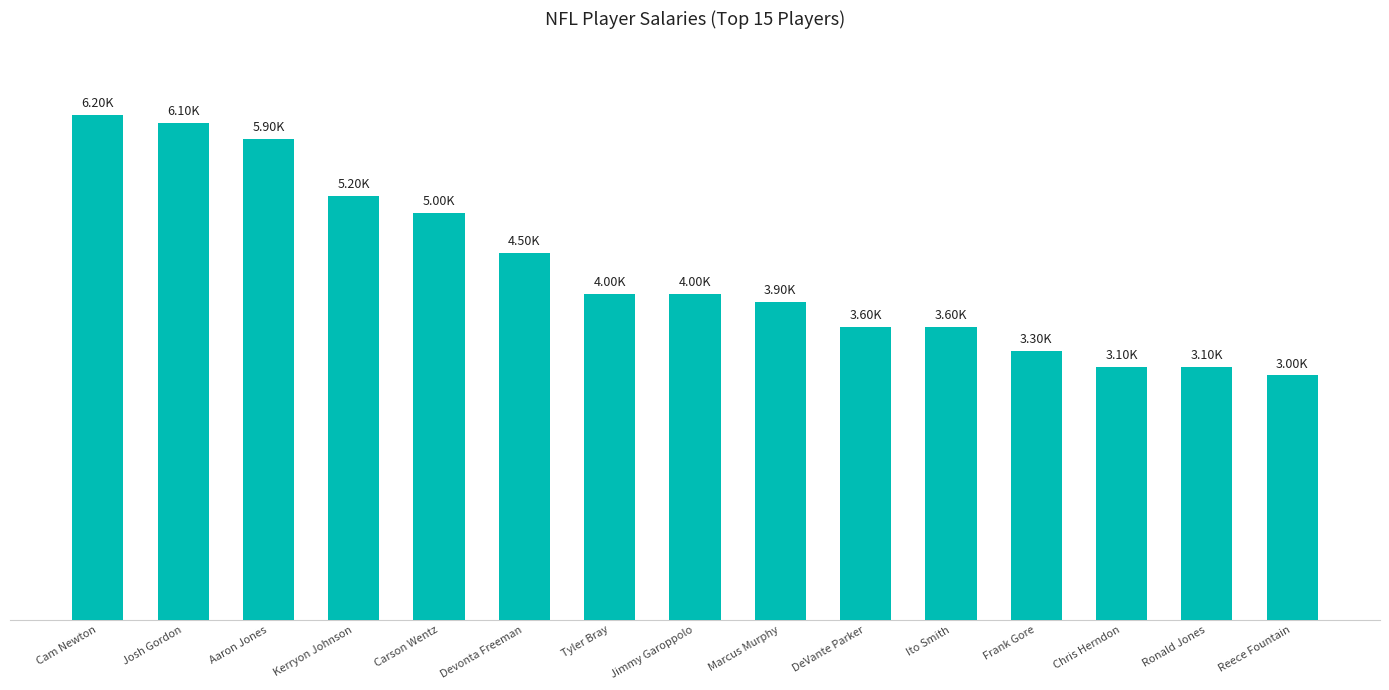

What is the maximum value shown in the chart?

6200